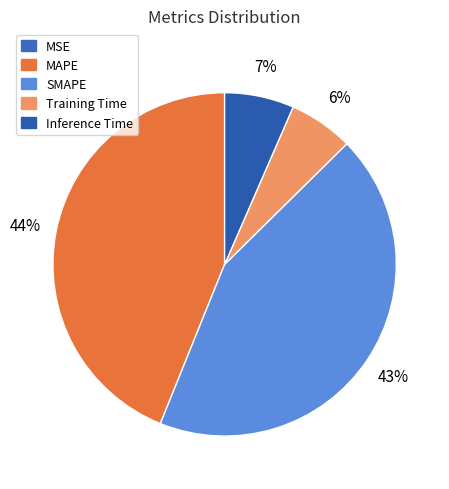

True or false: Training Time accounts for 12% of the total.

False